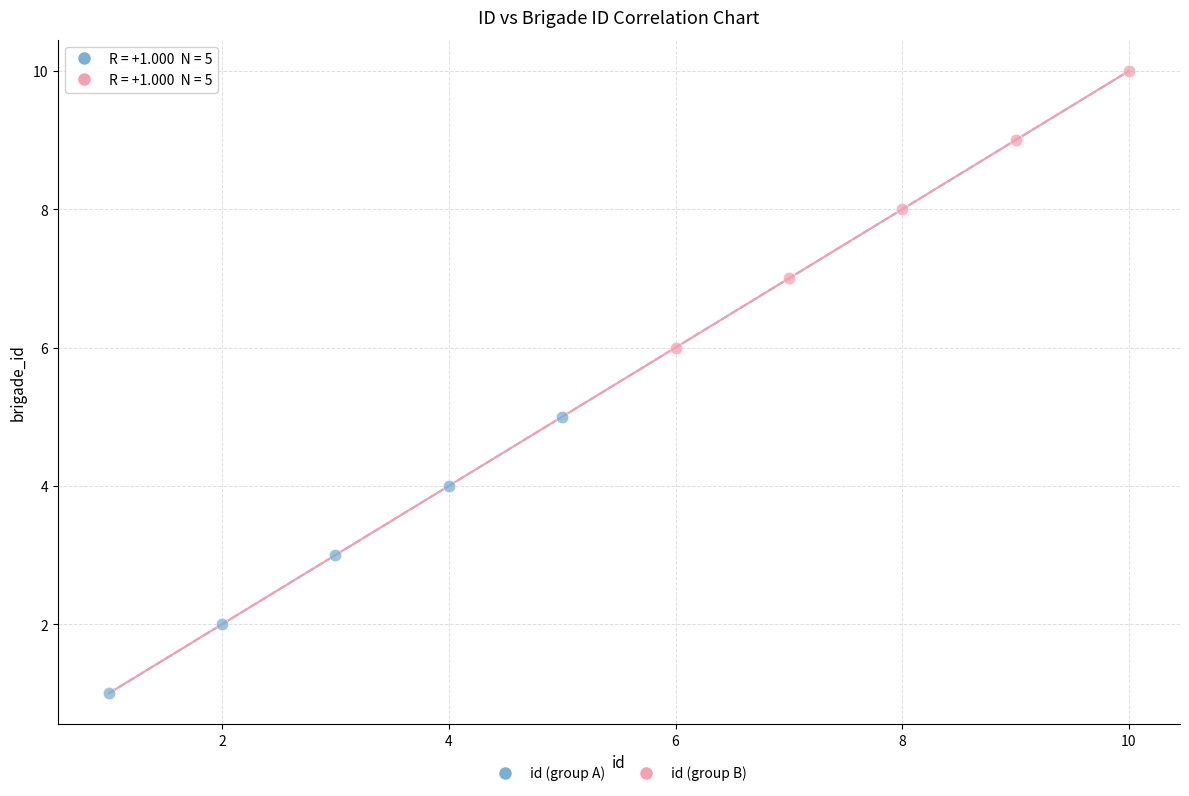

Which series reaches the minimum Y coordinate?

id (group A)